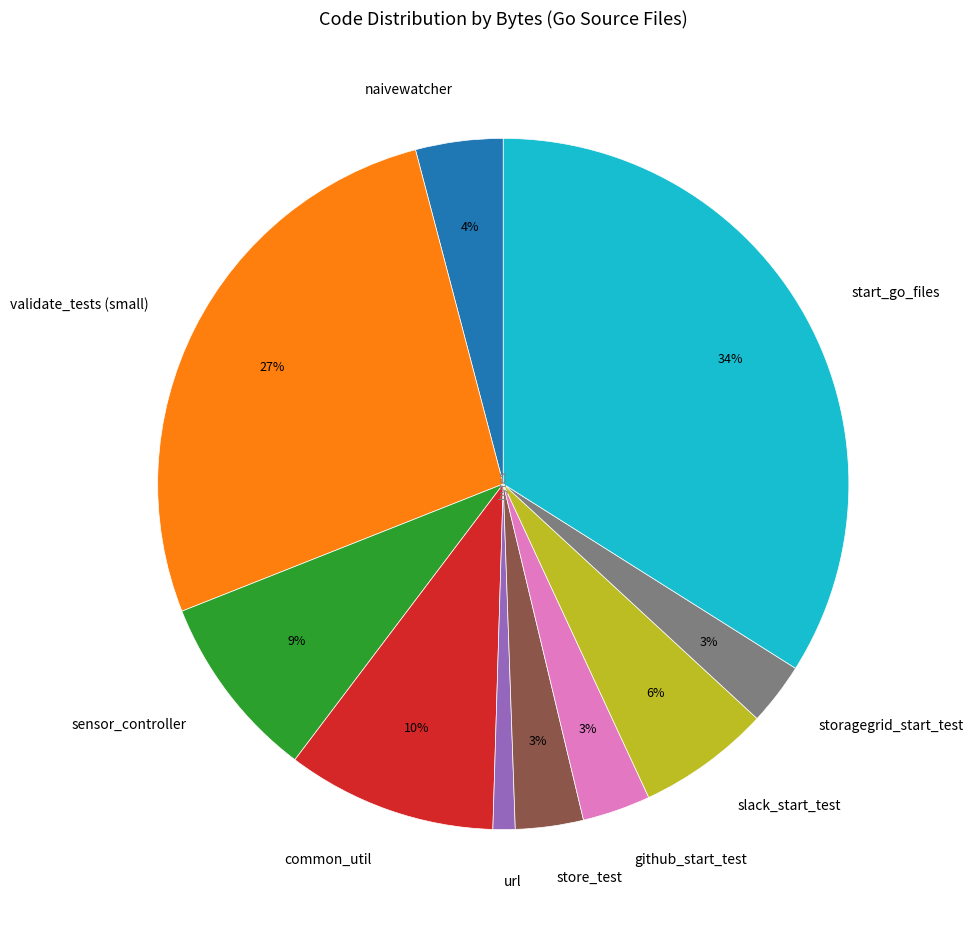

Which has a higher value, sensor_controller or start_go_files?

start_go_files